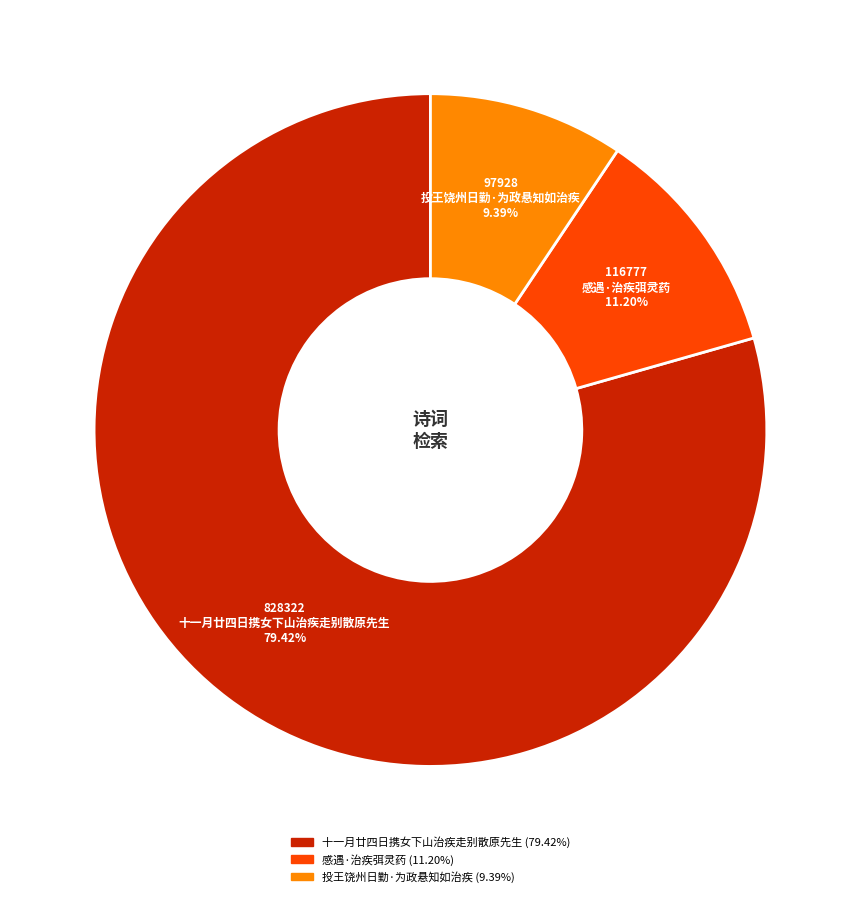

To the nearest percent, what is the average slice percentage?

33%